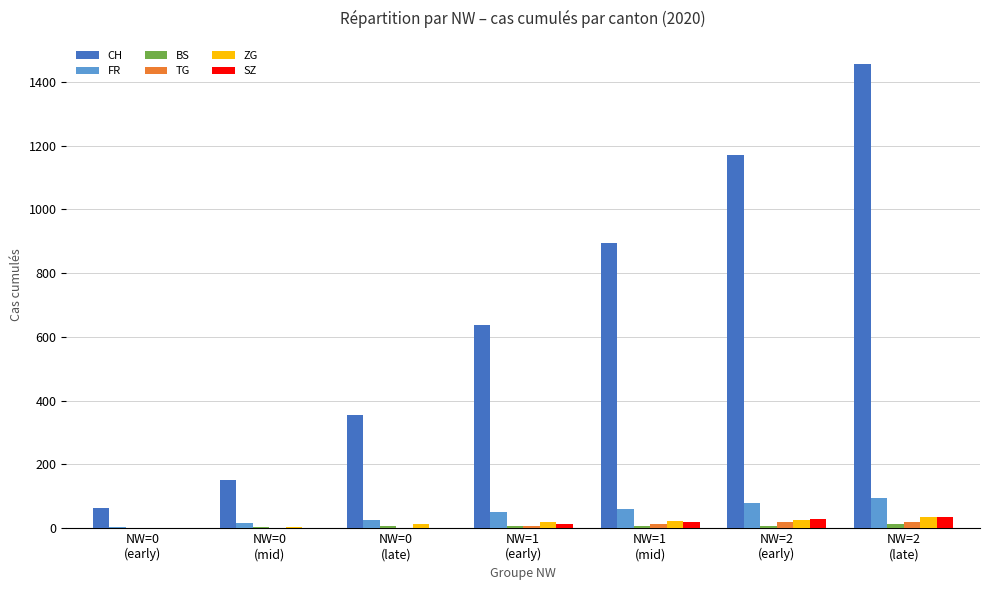

Which series has the widest spread of values?

CH